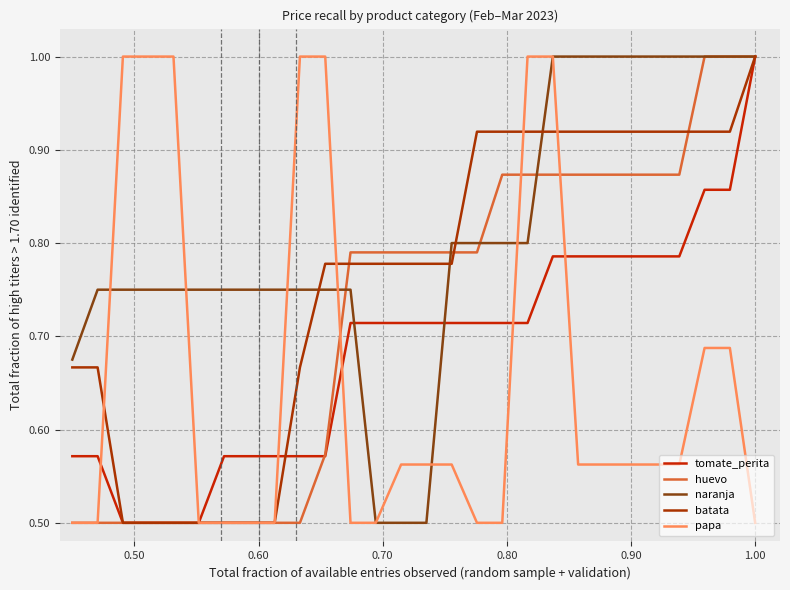

At which label does papa reach its peak?

0.60